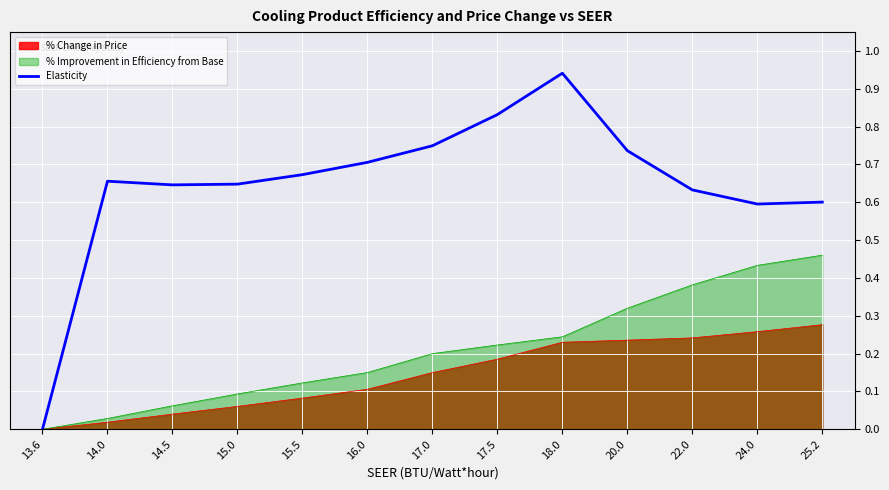

Where is the first local minimum?

14.5